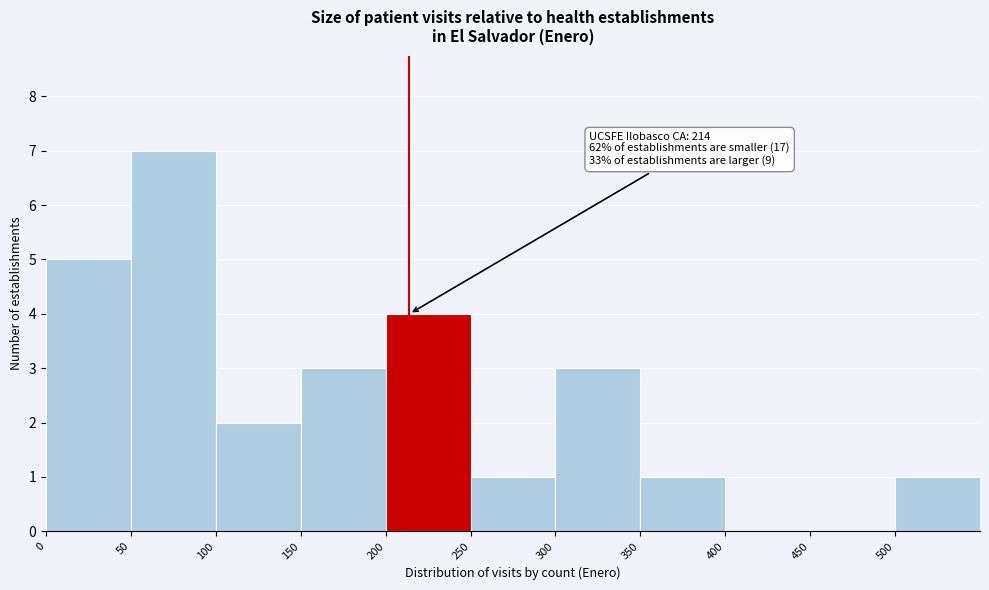

Over which range of the x-axis is the bar tallest?

50 to 100